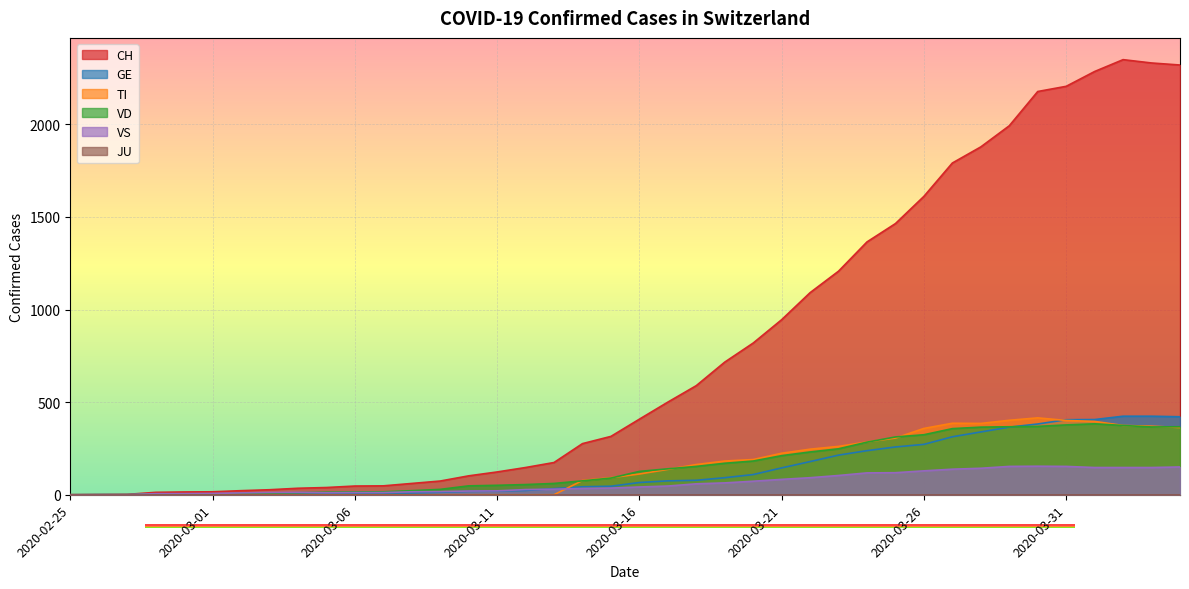

Where is the first local maximum for CH?

2020-04-02